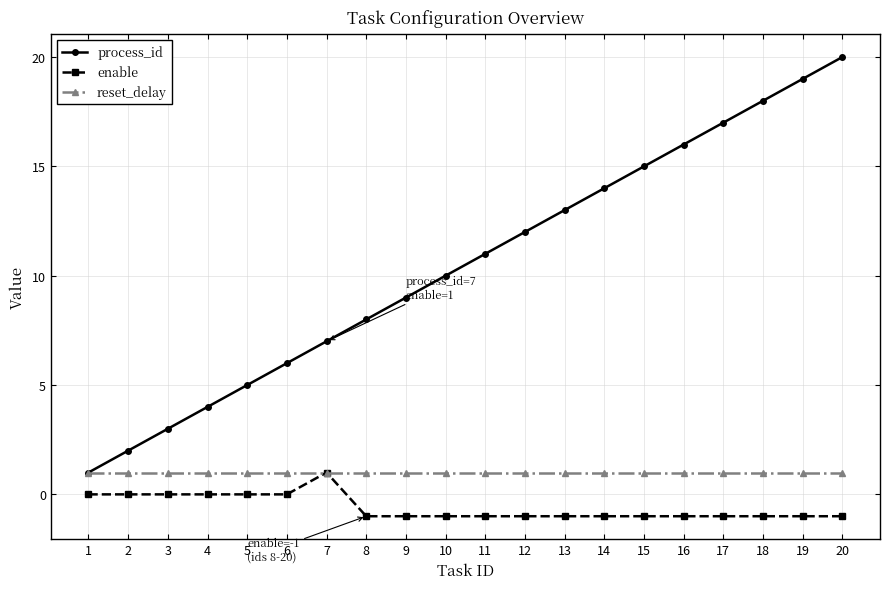

Rank the series at 12 from lowest to highest value.

enable, reset_delay, process_id